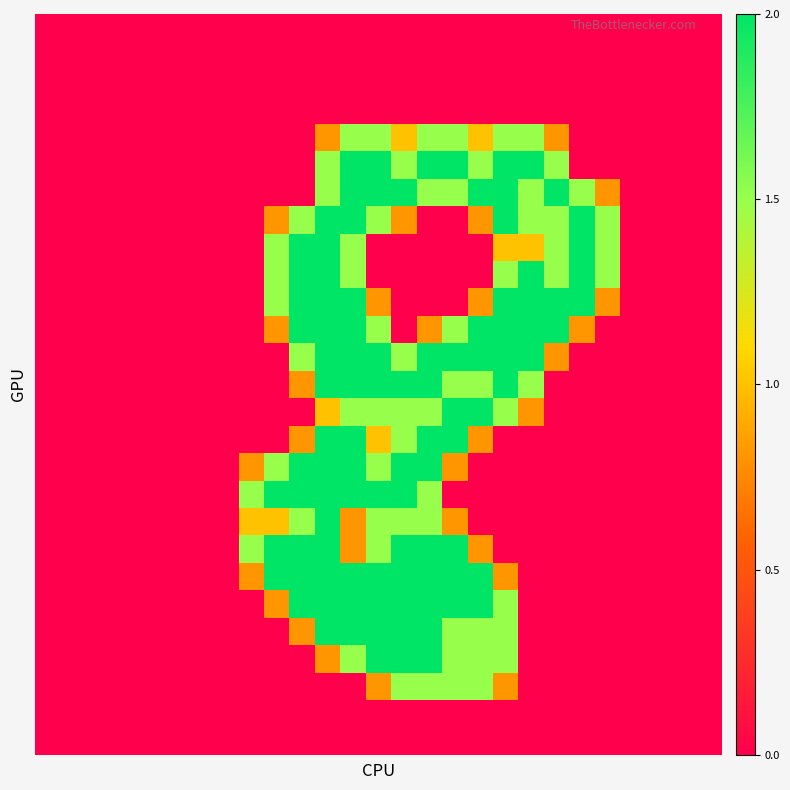

Which label corresponds to the largest value in the chart?

12